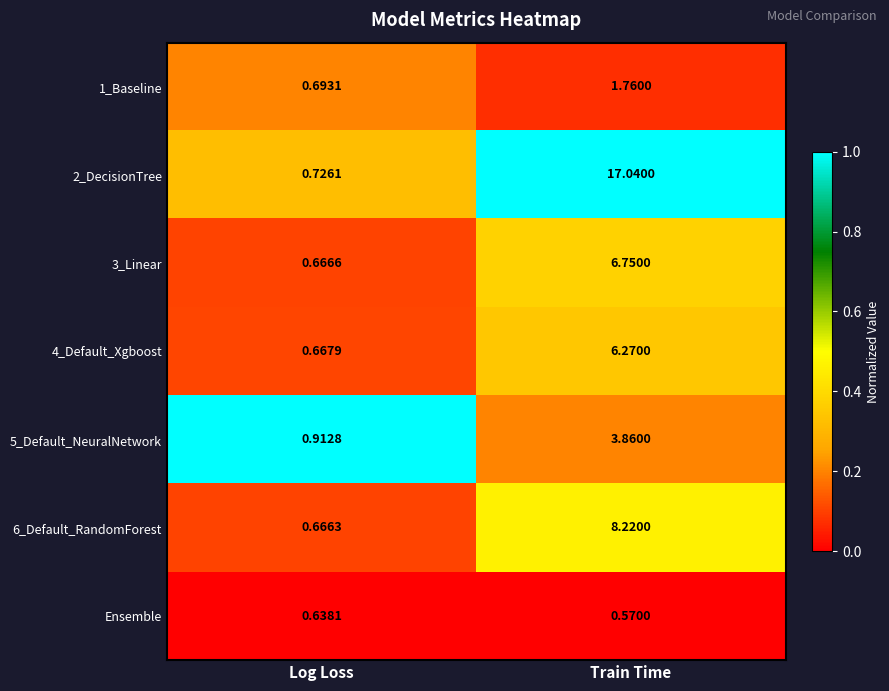

At which category is the sum across all series the highest?

Train Time